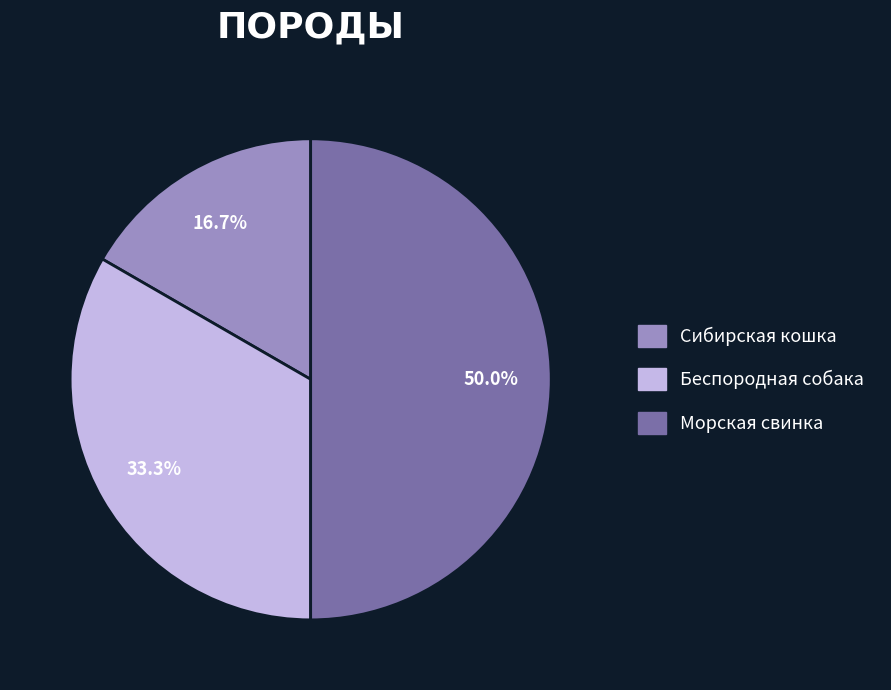

Is it true that Сибирская кошка is 17% of the pie?

True